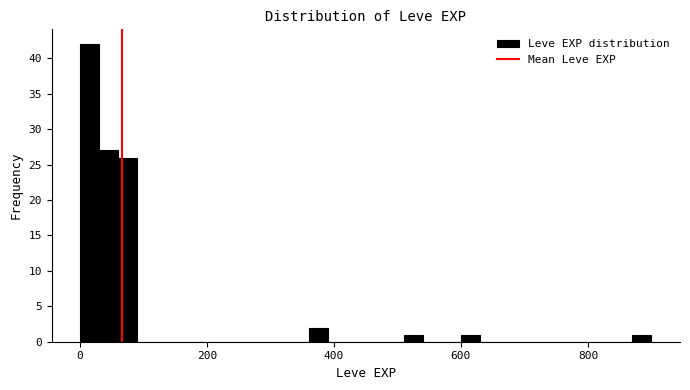

Read against the x-axis, roughly where is the centre of the tallest bar?

20